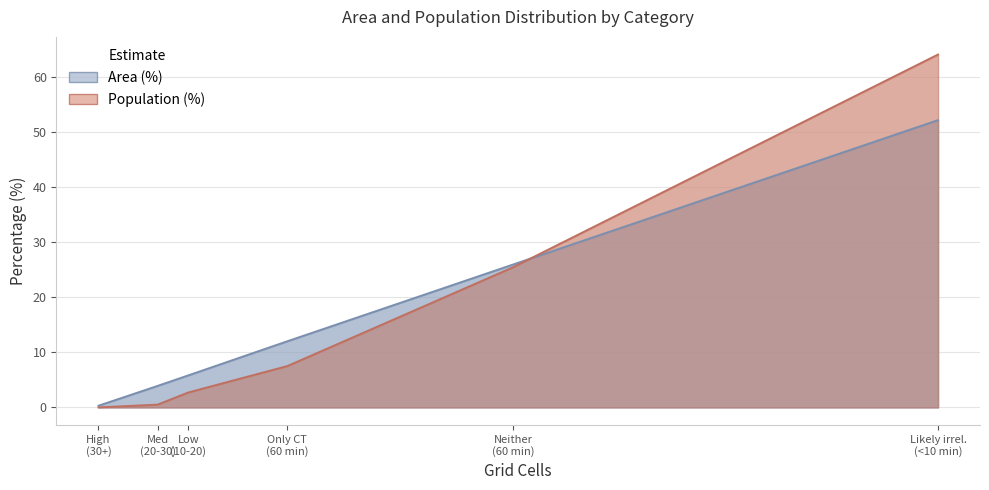

Rank the series by their average value, from lowest to highest.

Area (%), Population (%)